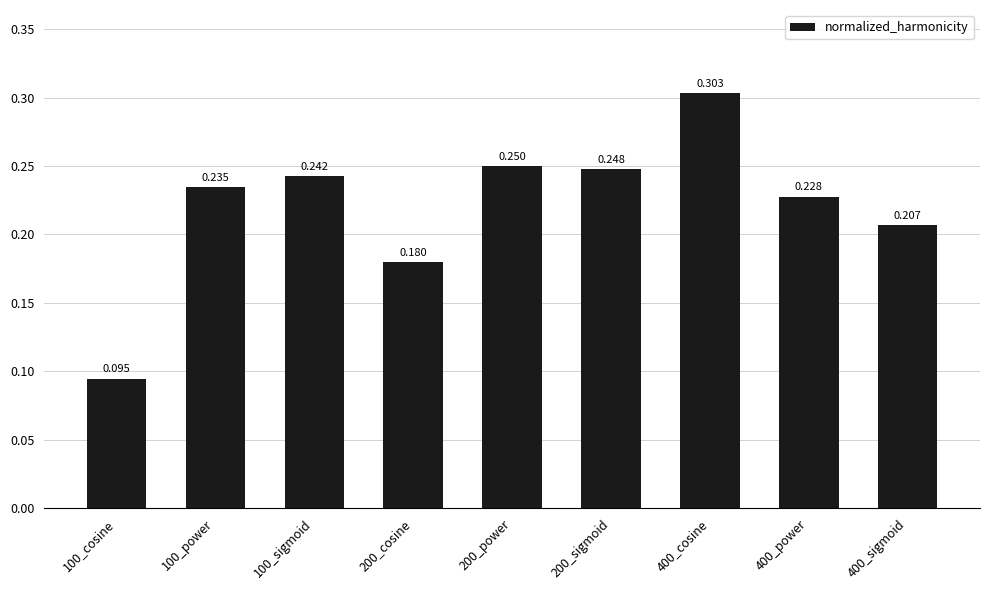

Between 400_power and 100_power, which is larger?

100_power